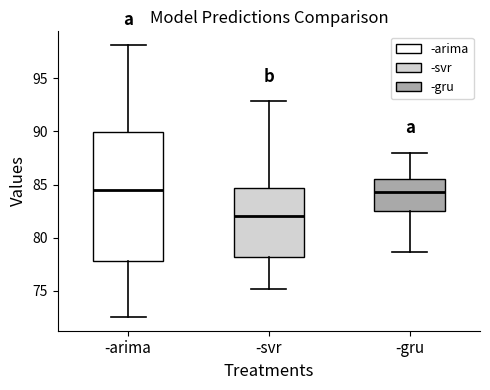

Where does the upper whisker of the box for -gru end on the y-axis? The values are not printed on the chart, so give them approximately, as read against the axis.

88.0